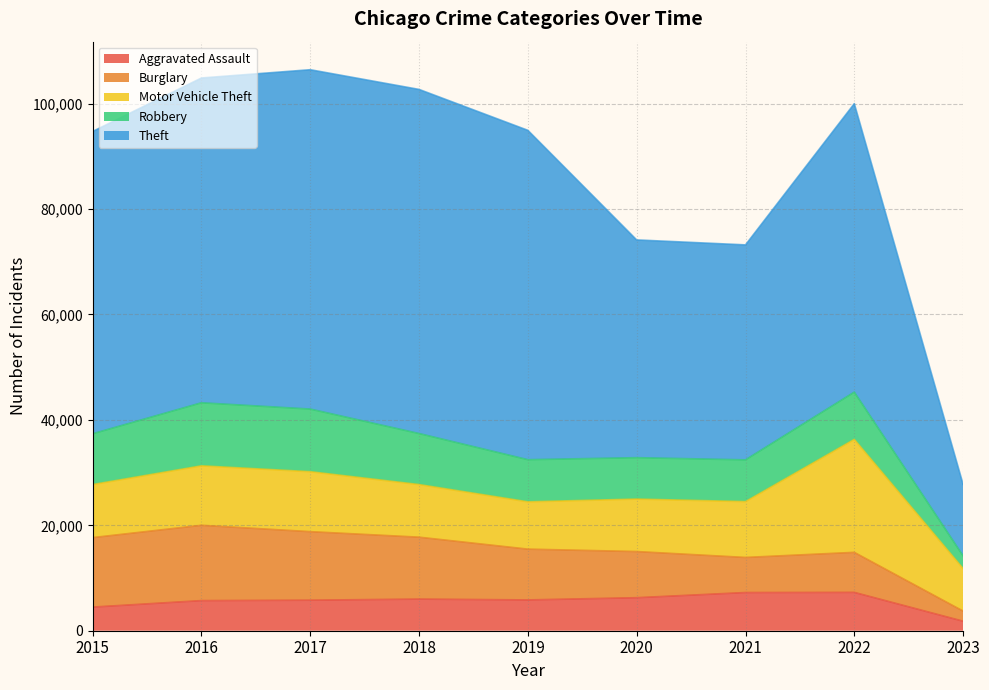

True or false: Burglary has more than 1 points higher than both neighbors.

True